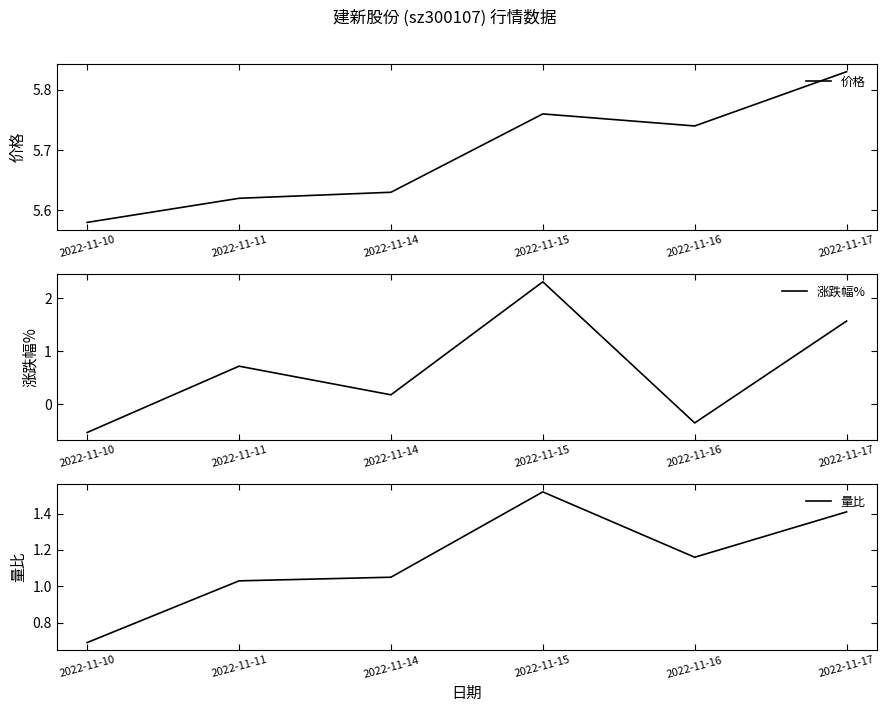

What is the spread (max minus min) of values at 2022-11-14?

5.5